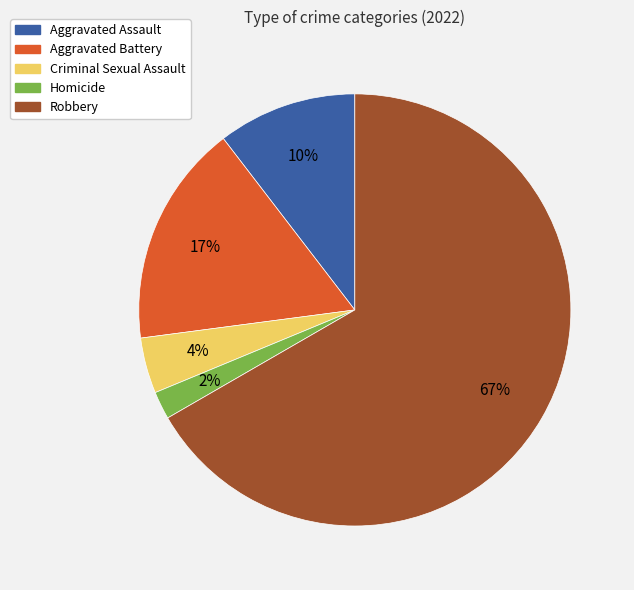

Between Robbery and Homicide, which is larger?

Robbery